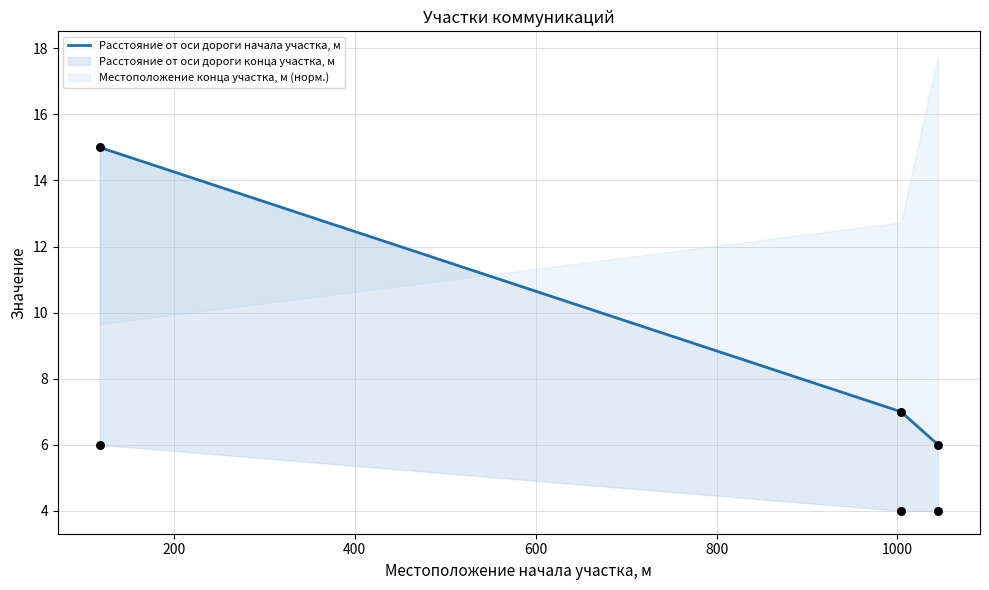

What is the ratio of the value at 200 to the value at 400?

1.2